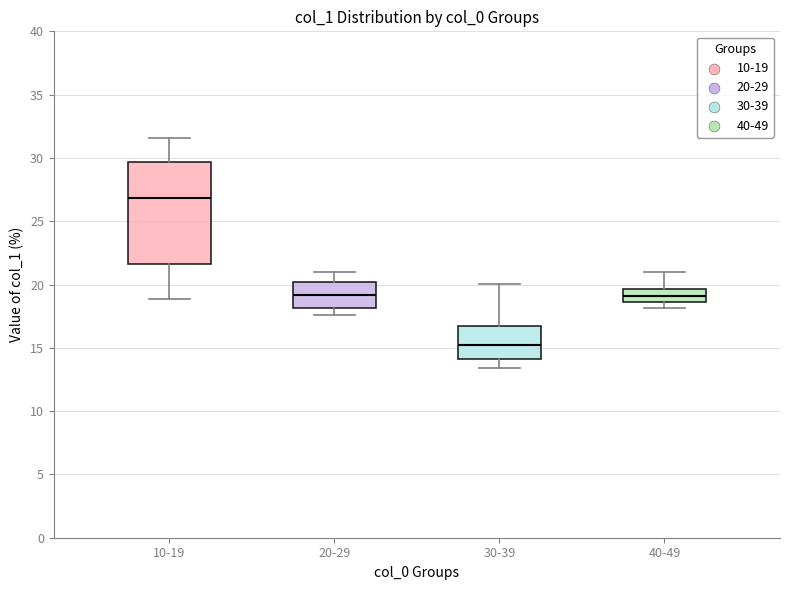

Comparing the boxes themselves (not the whiskers), which one is the tallest?

10-19